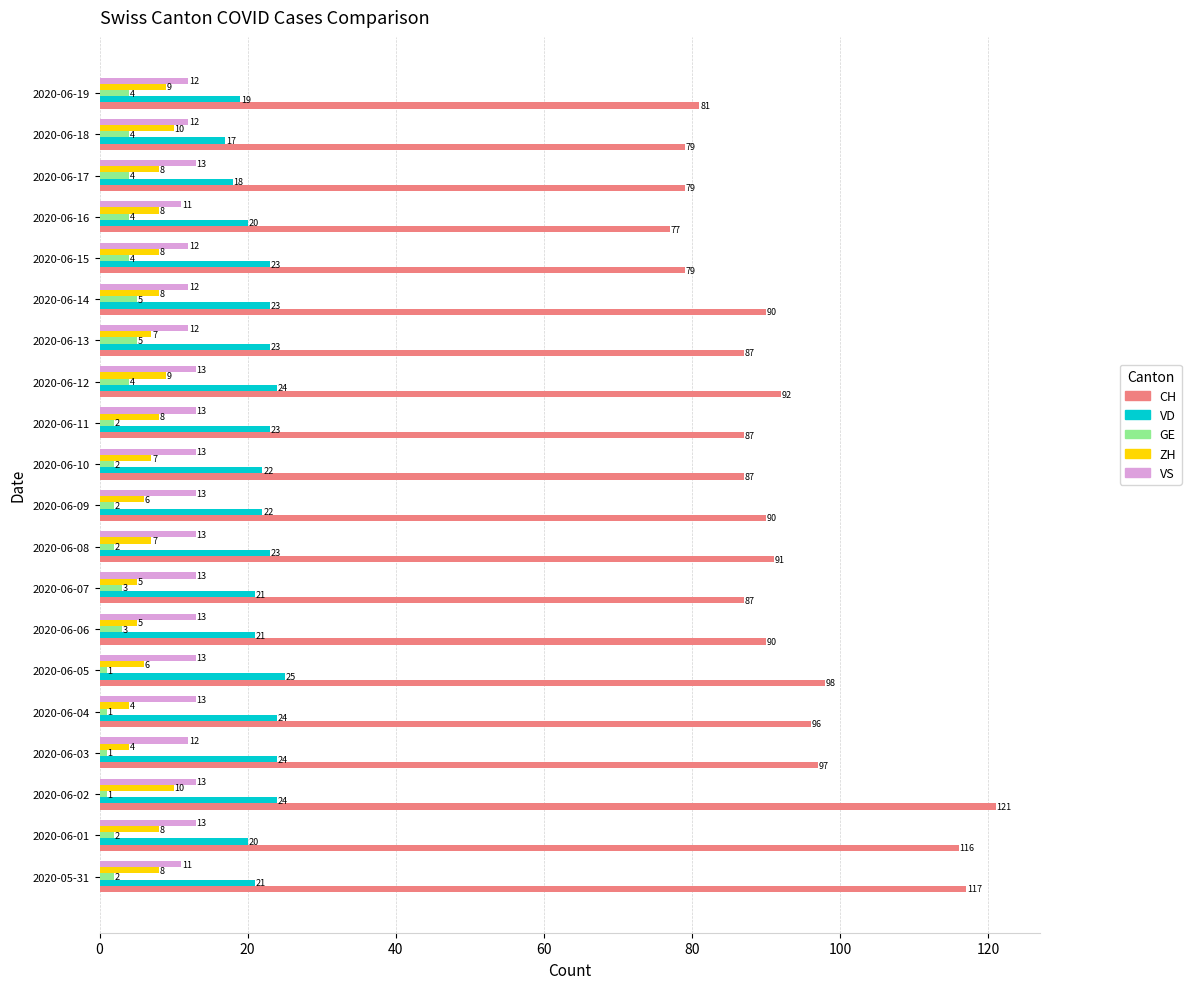

Is it true that VS equals 17 at 2020-06-01?

False